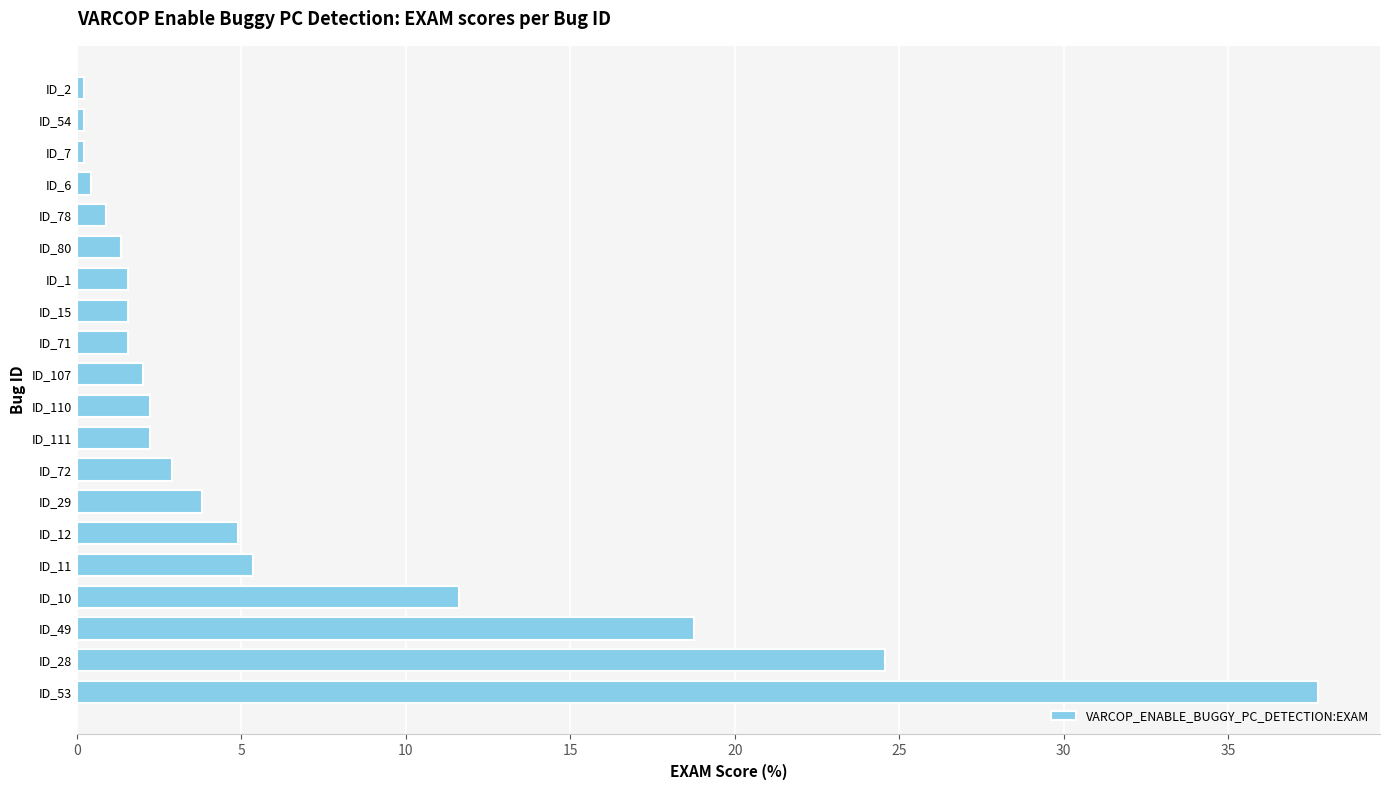

How many bars are there in total?

20